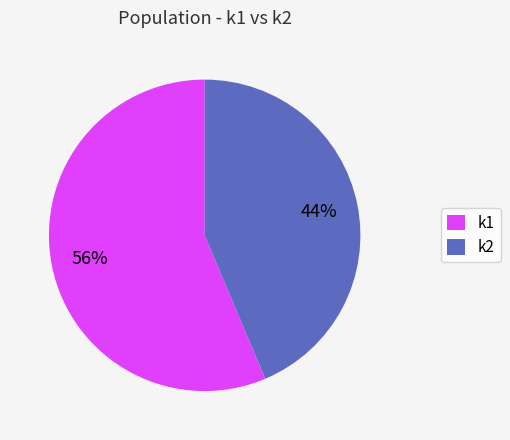

To the nearest percent, what percentage of the pie is k2?

44%